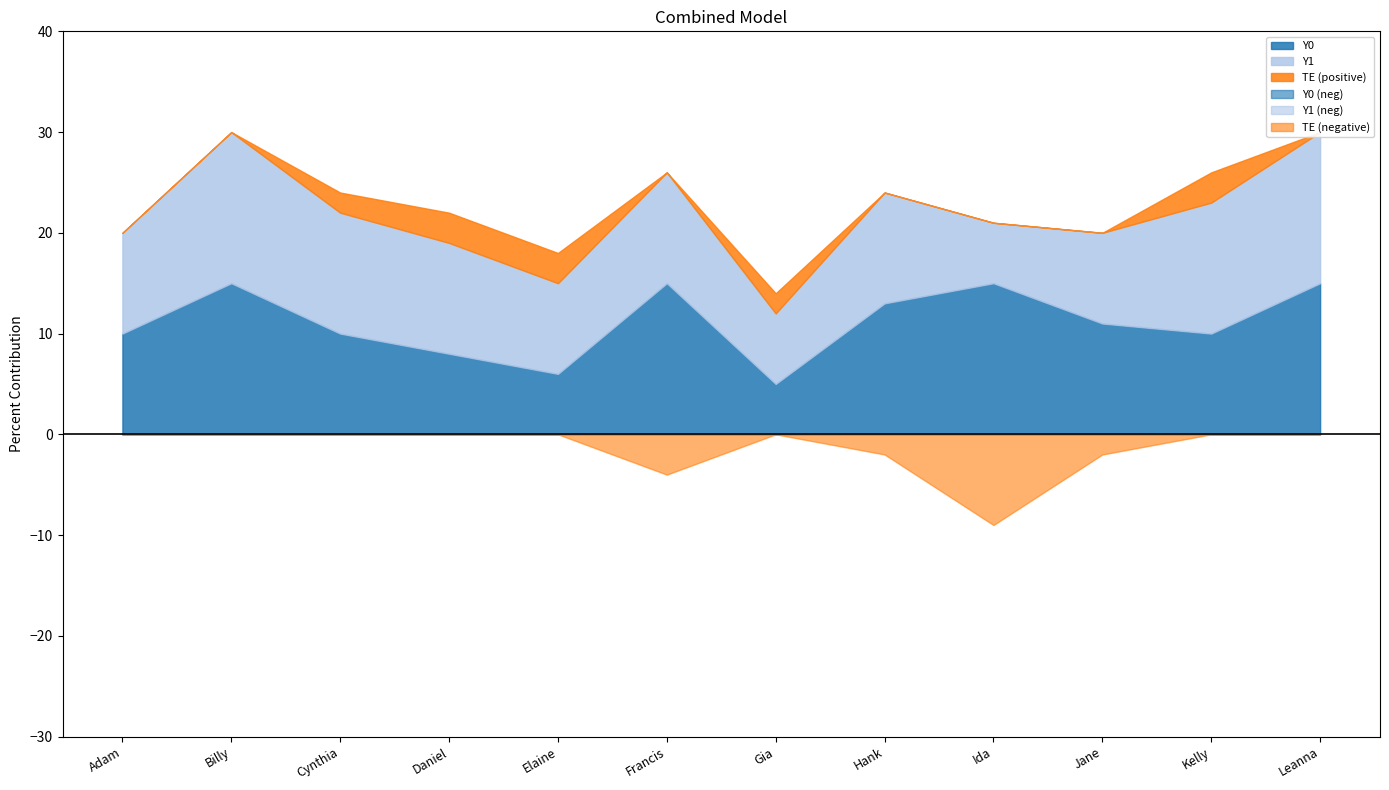

Is the value of Y0 at Daniel greater than the value of TE at Daniel?

Yes